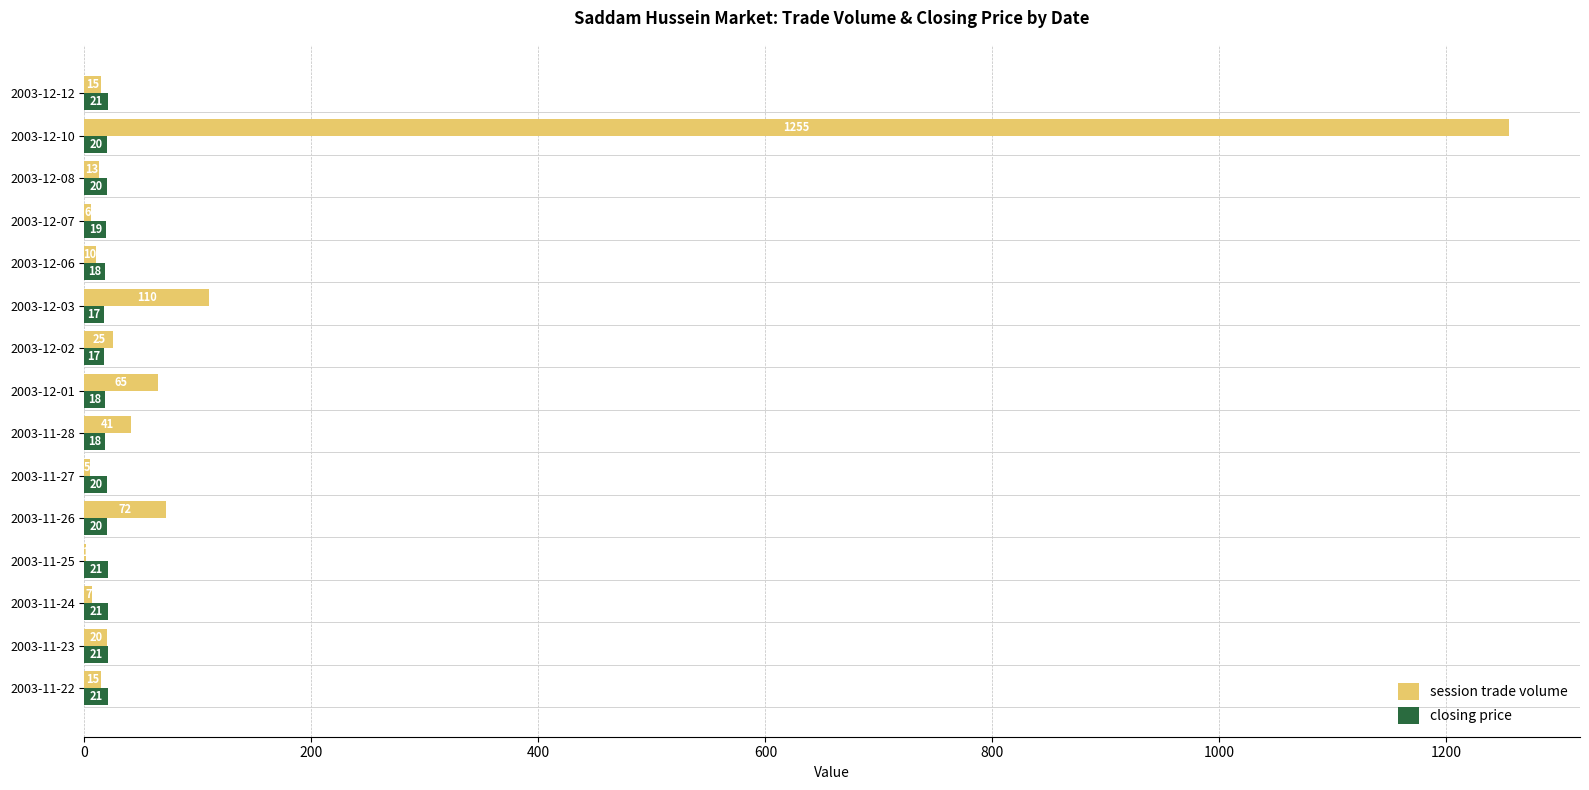

The session trade volume series shows 7 at 2003-11-24. True or false?

True